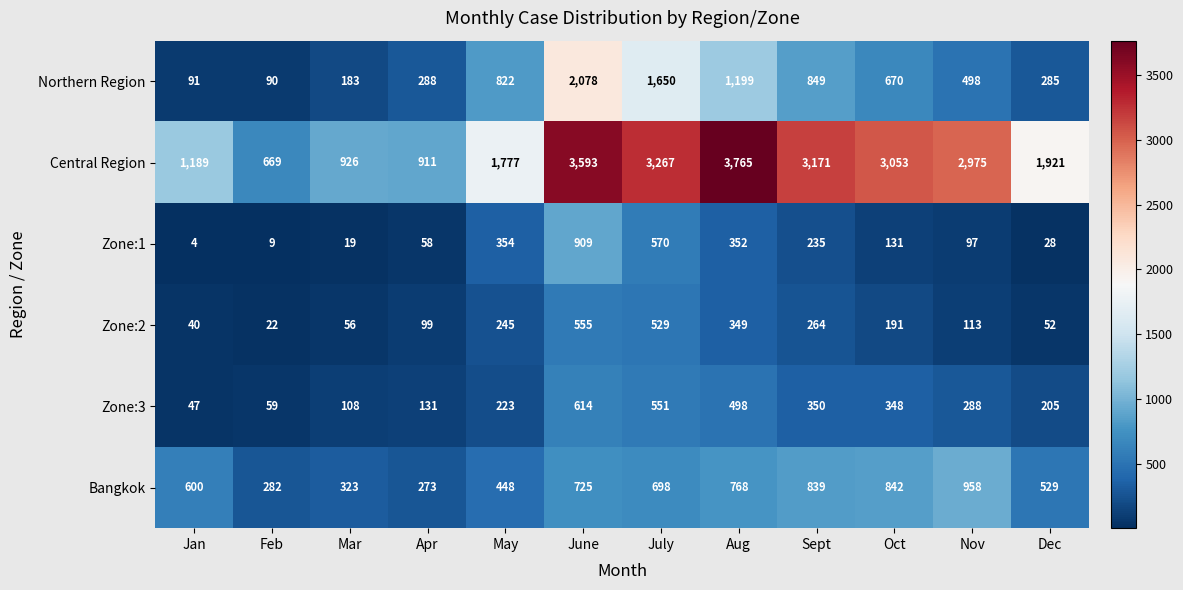

Which series has the largest total across all categories?

Central Region